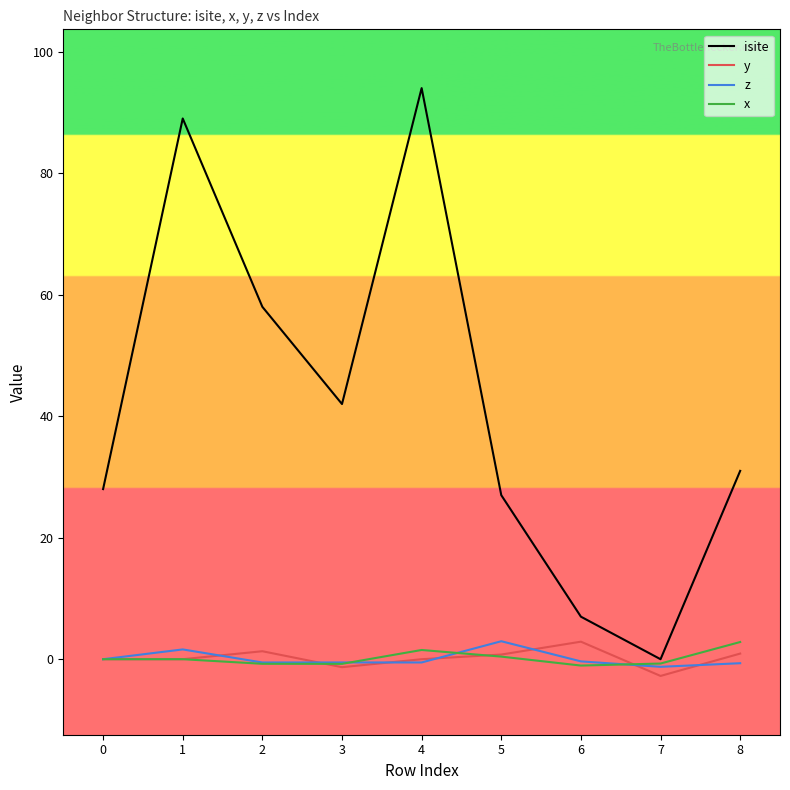

At which category does the chart reach its minimum across all series?

7